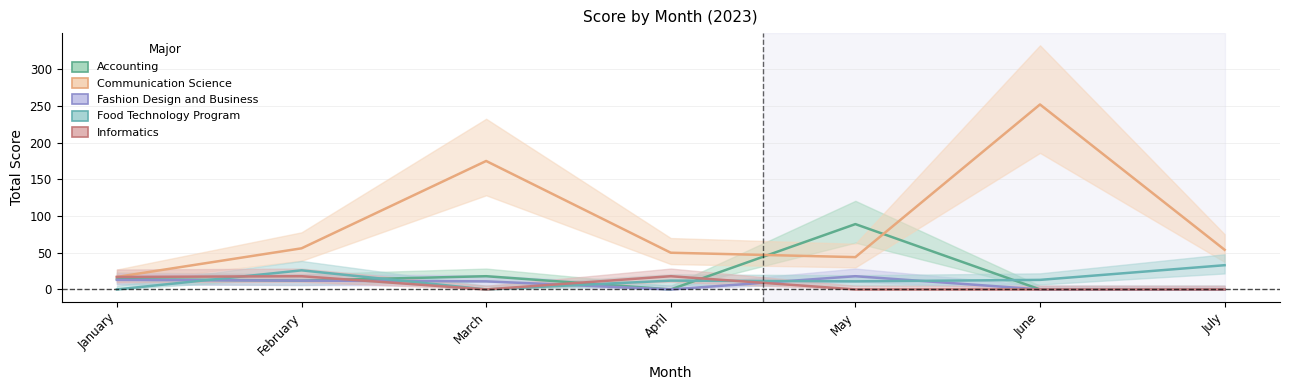

Which series has the largest total across all categories?

Communication Science